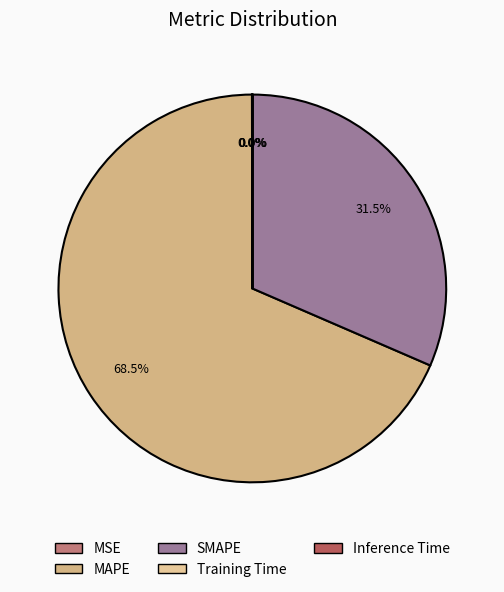

How much of the chart is everything except Training Time?

100.0%